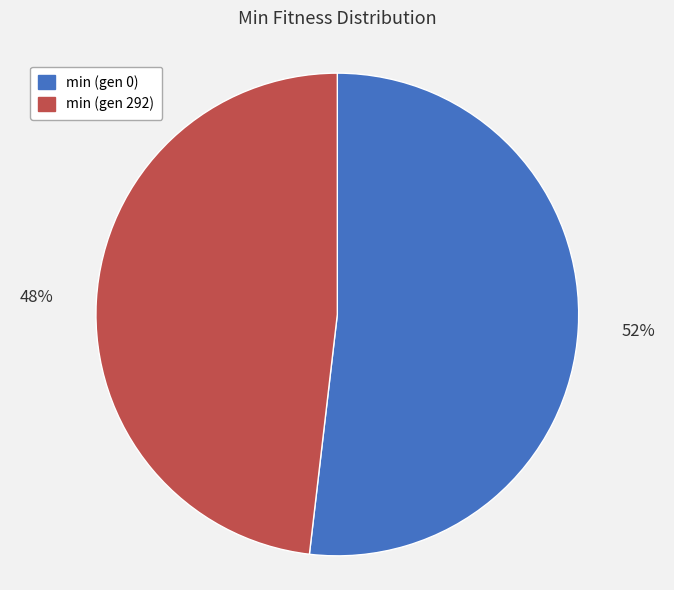

Combined, do min (gen 292) and min (gen 0) account for over 50%?

Yes